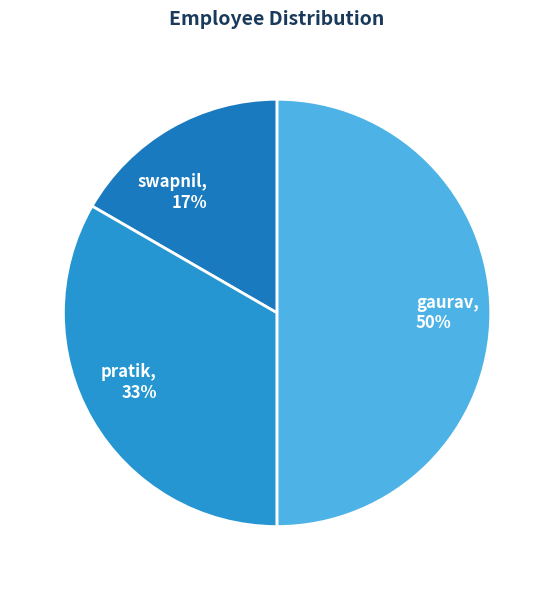

Do pratik and gaurav together represent more than half of the pie?

Yes